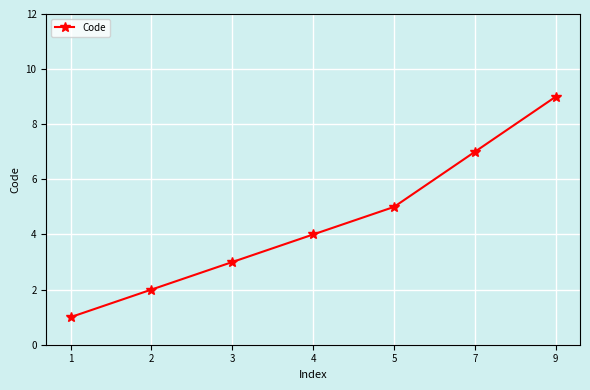

The value at 4 is 4. True or false?

True